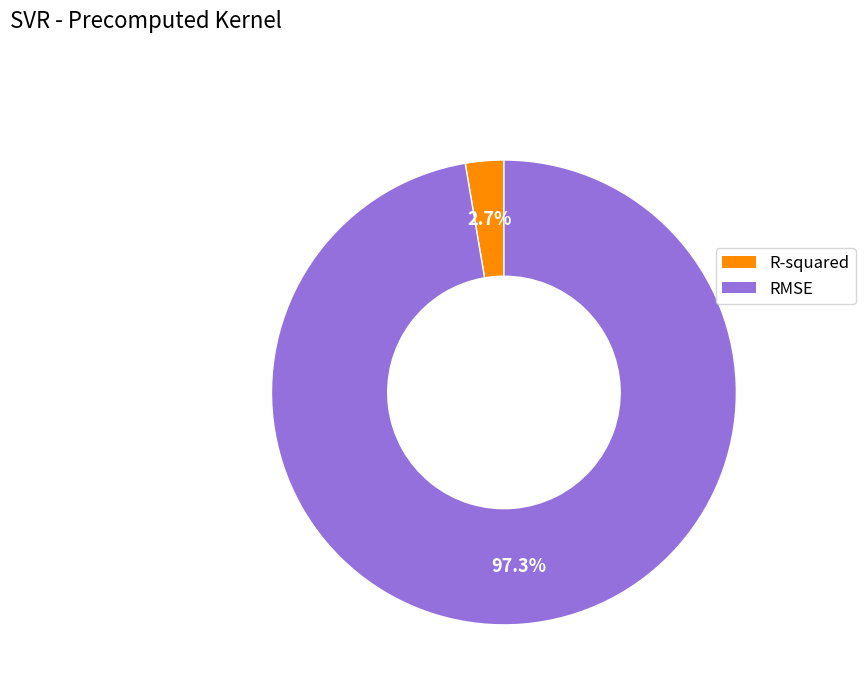

To the nearest percent, what portion does RMSE represent?

97%